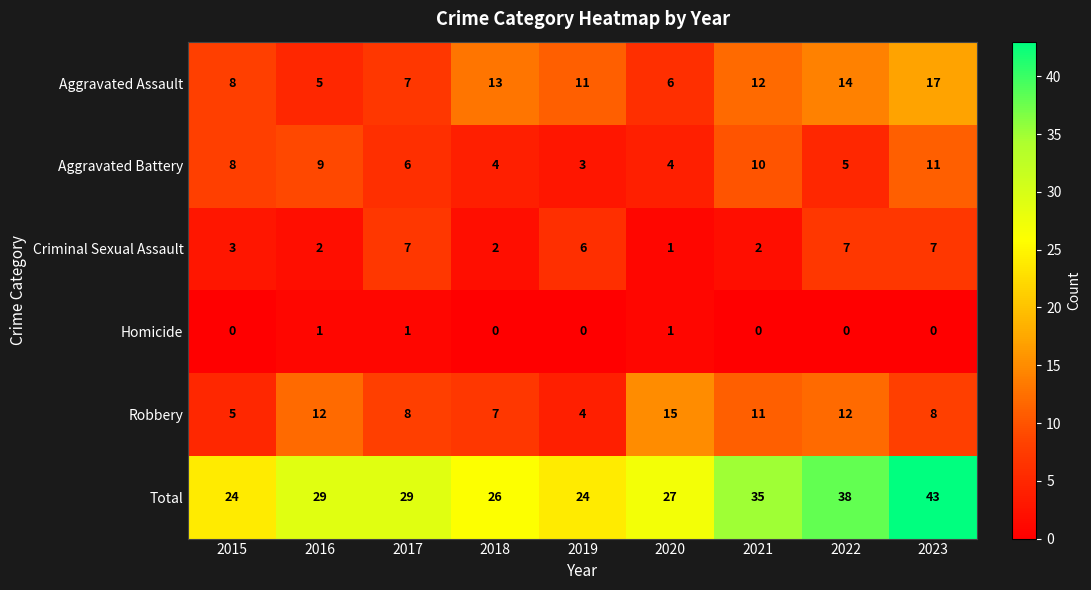

What is the difference between the second highest and minimum values in the Total series?

14